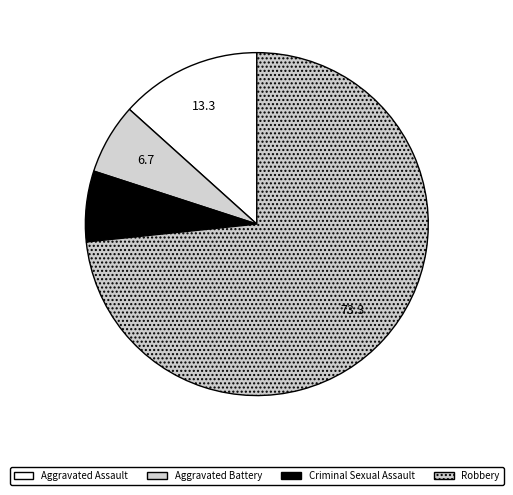

Which category accounts for the majority?

Robbery